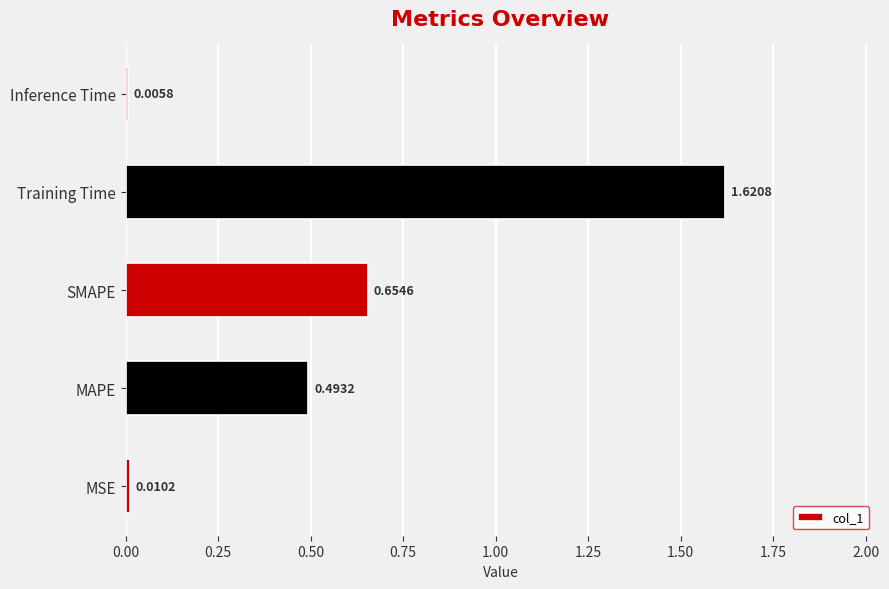

What is the sum of all values?

2.8